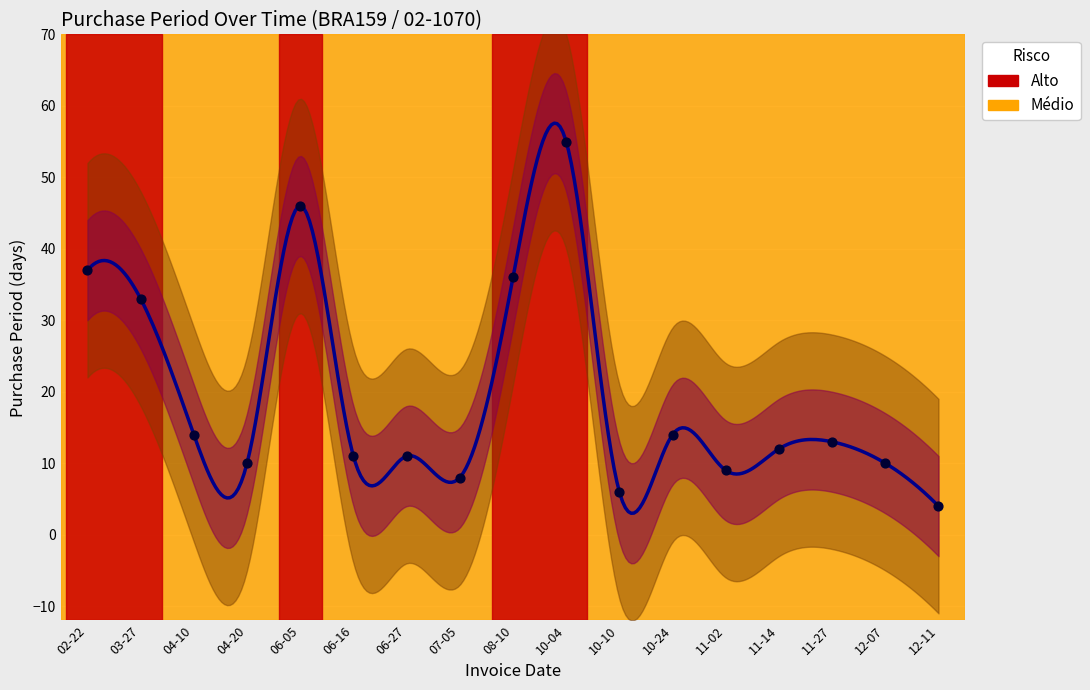

Between 03-27 and 12-11, which is larger?

03-27